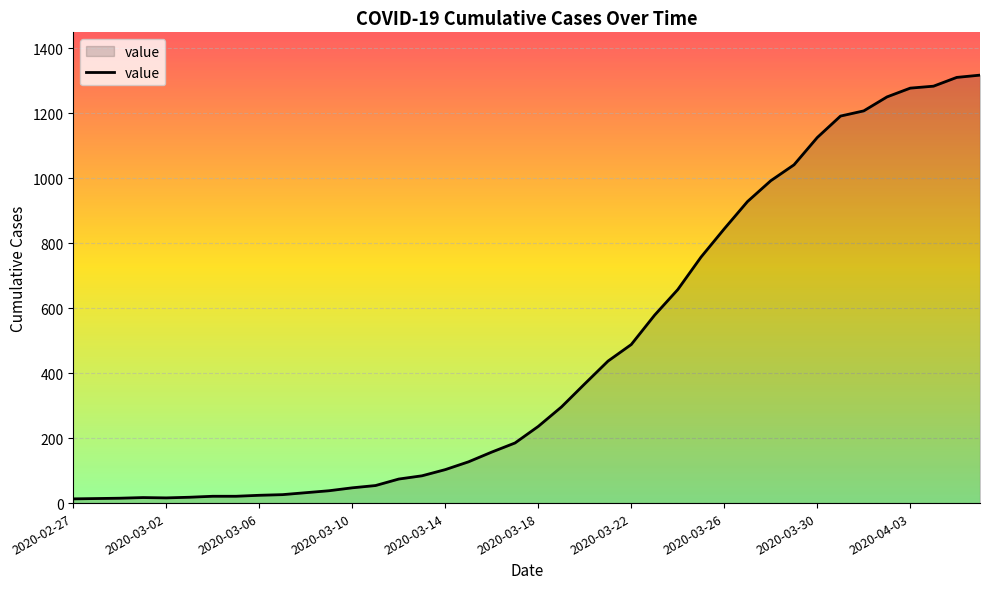

What is the difference between the maximum and minimum values?

1304